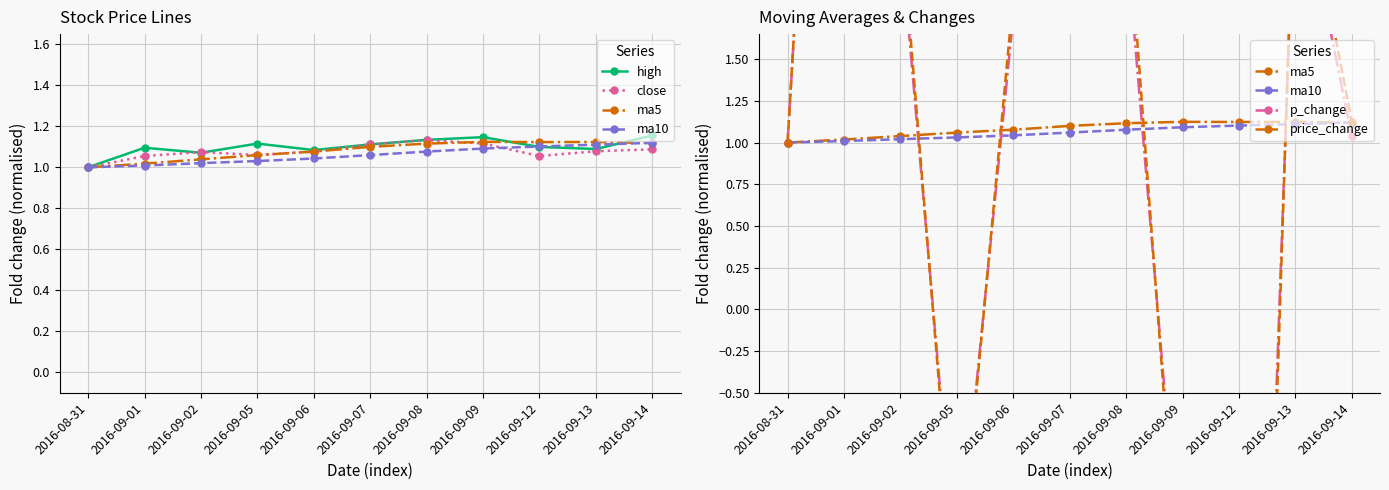

What is the label of the 7th point from the right?

2016-09-06